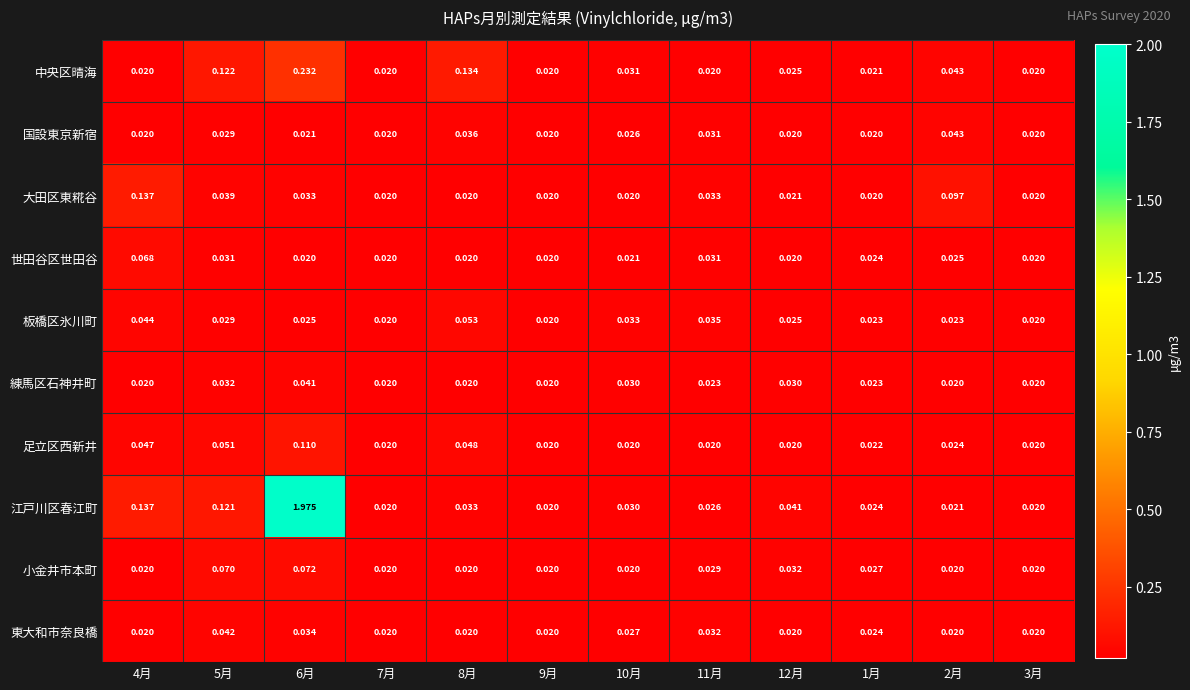

Rank the series at 6月 from lowest to highest value.

世田谷区世田谷, 国設東京新宿, 板橋区氷川町, 大田区東糀谷, 東大和市奈良橋, 練馬区石神井町, 小金井市本町, 足立区西新井, 中央区晴海, 江戸川区春江町